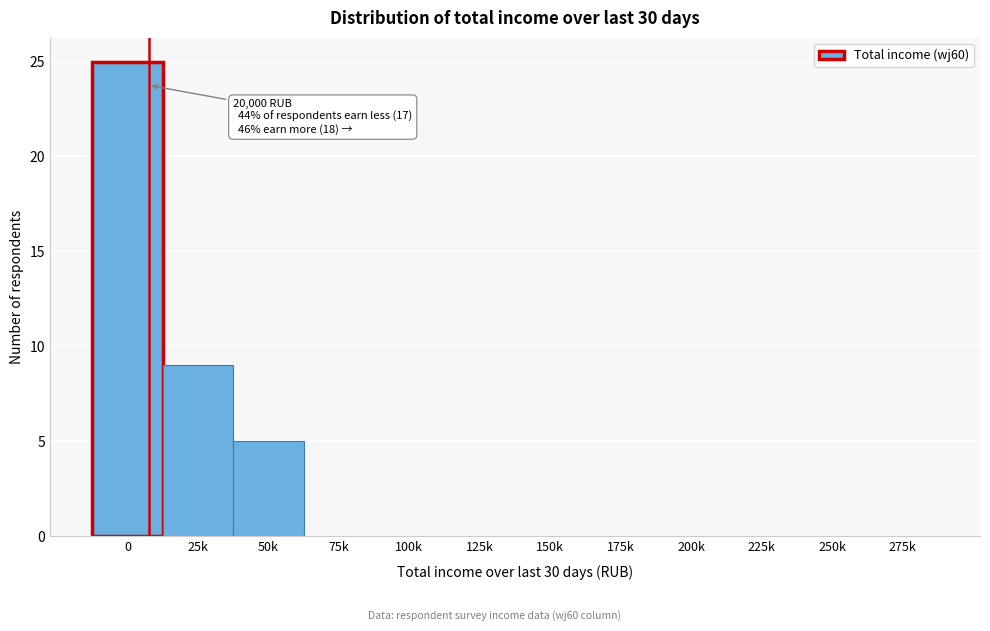

Reading right to left, what are all the values shown in this chart?

275k=0	250k=0	225k=0	200k=0	175k=0	150k=0	125k=0	100k=0	75k=0	50k=5	25k=9	0=25